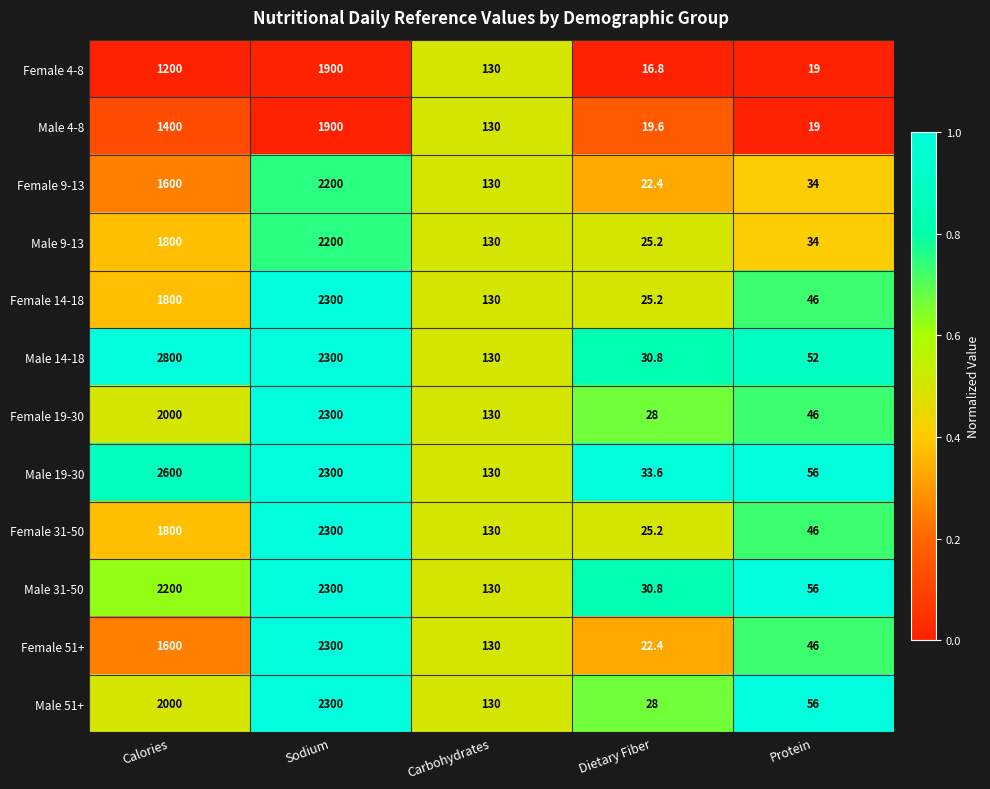

Rank the categories by Female 14-18 value from lowest to highest.

Dietary Fiber, Protein, Carbohydrates, Calories, Sodium